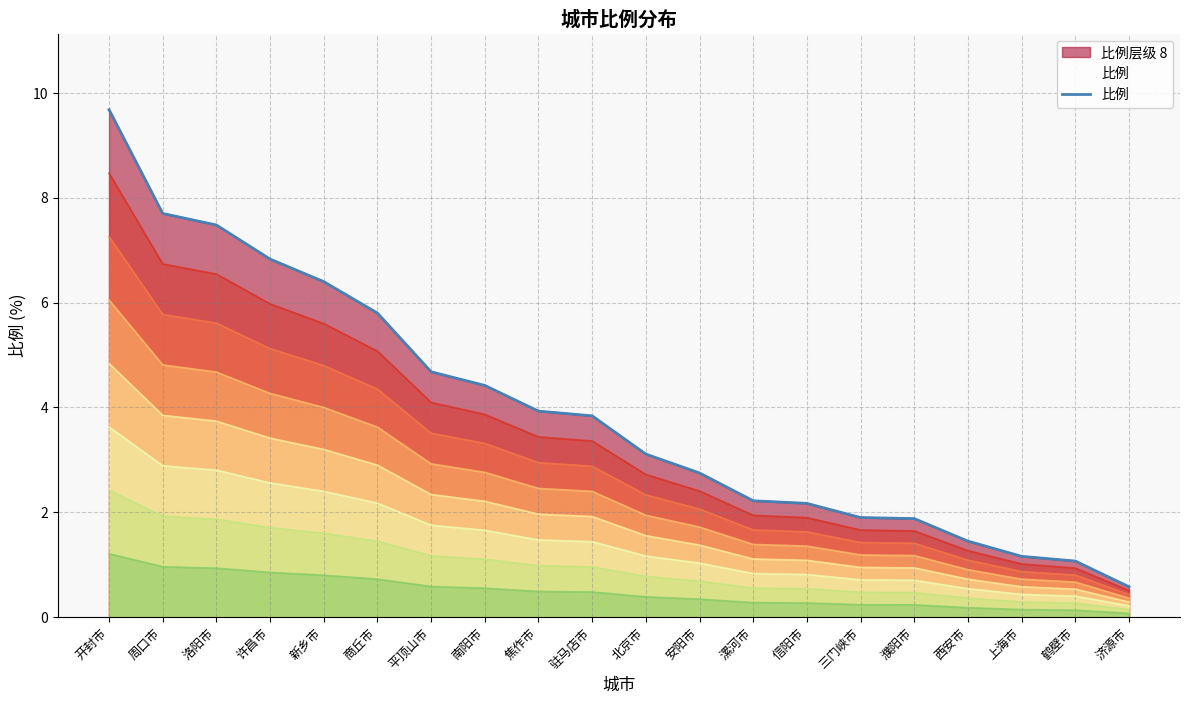

How many lines are shown in the chart?

1